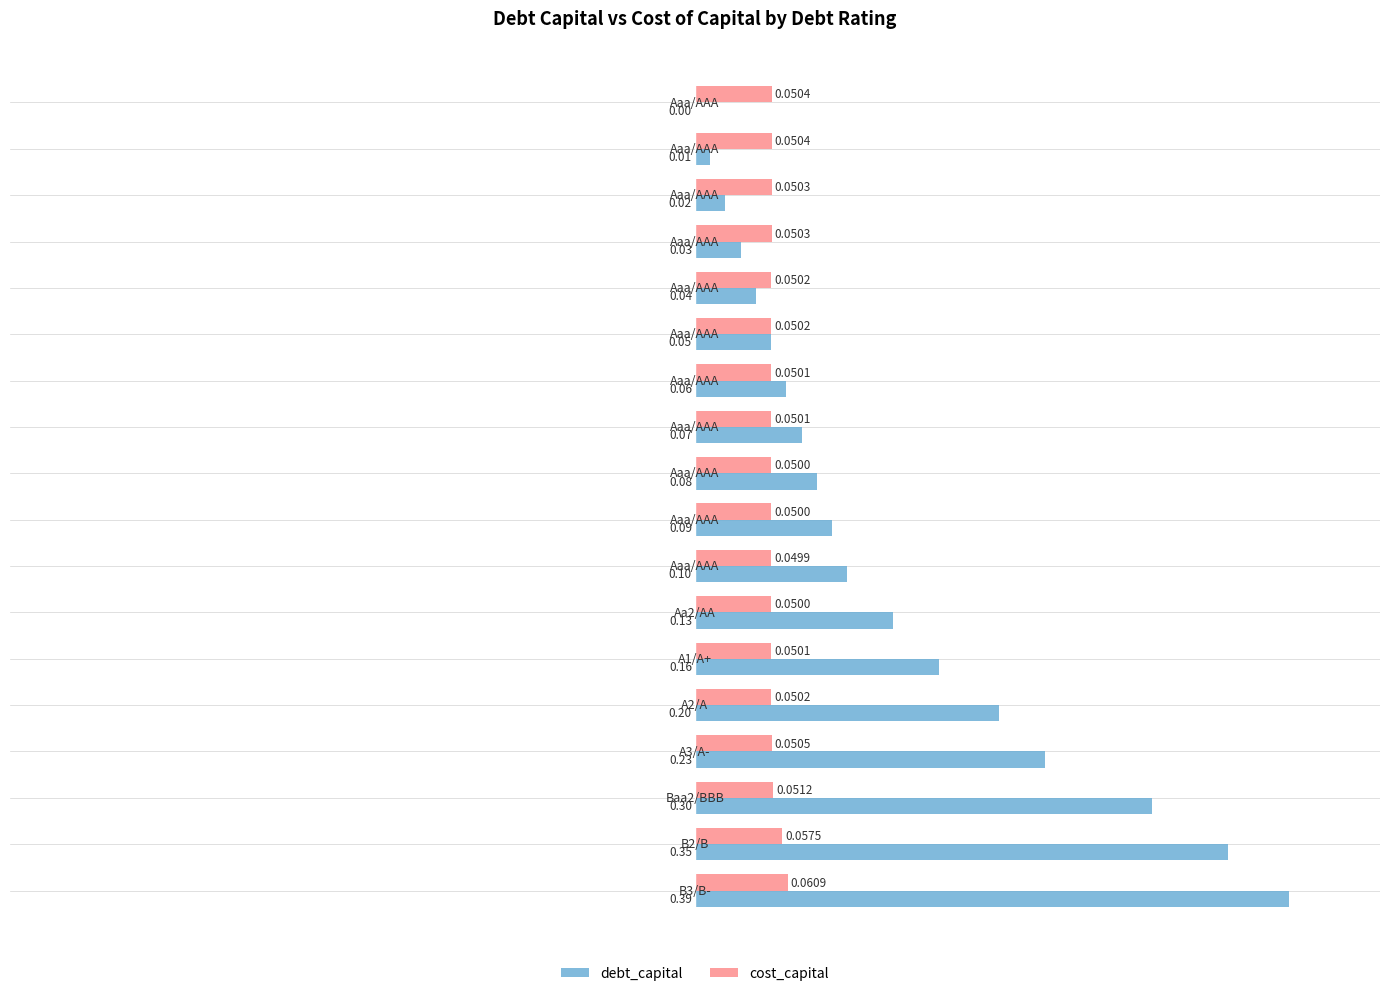

How many distinct data groups are displayed?

2